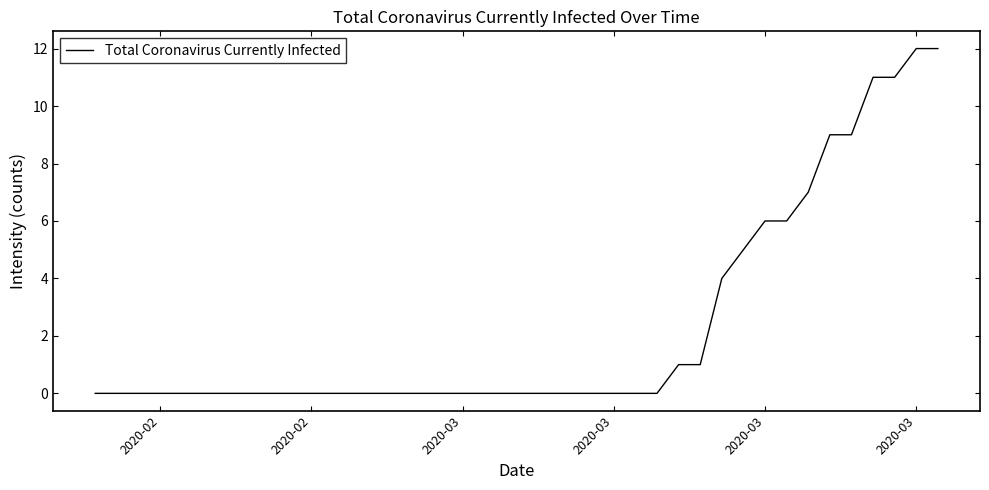

What is the maximum value shown in the chart?

12